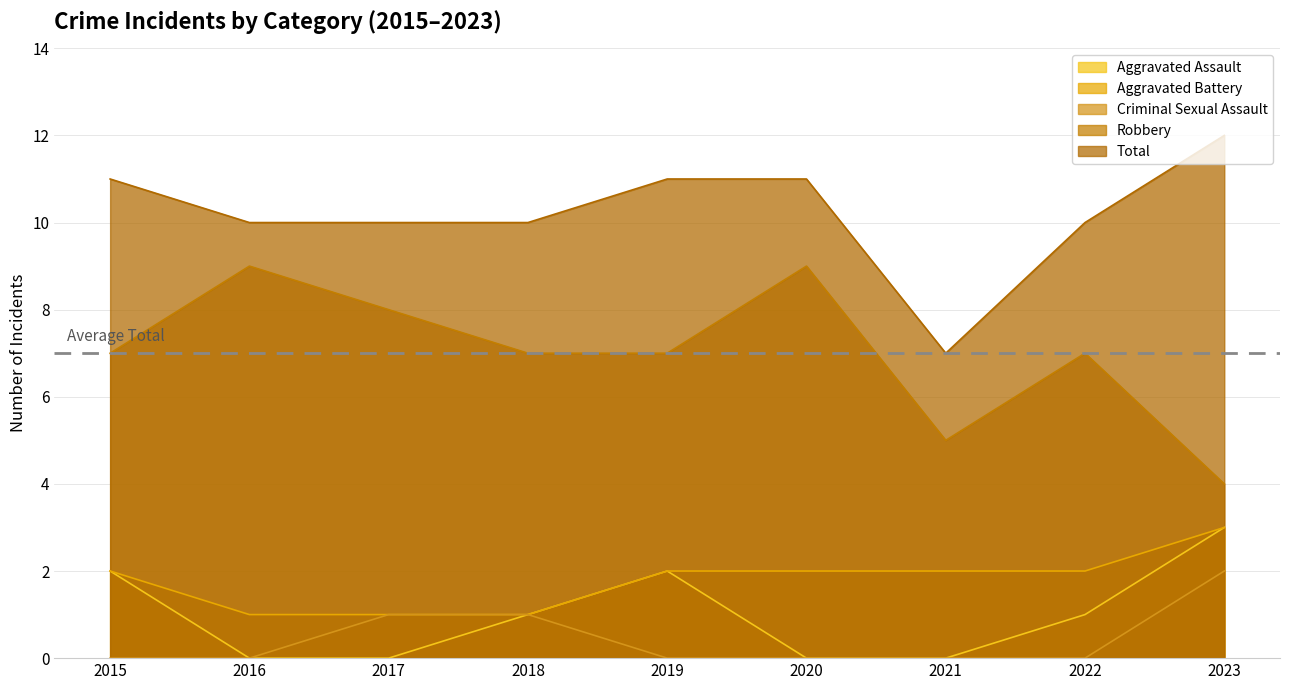

How many positive values does the Aggravated Assault series have?

5